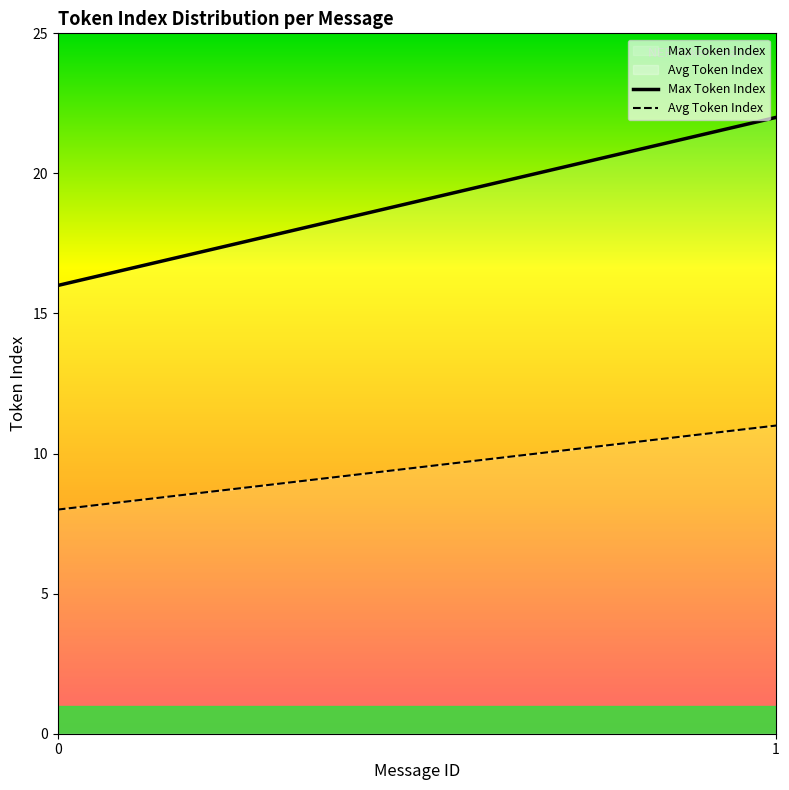

Which series has the largest total across all categories?

Max Token Index